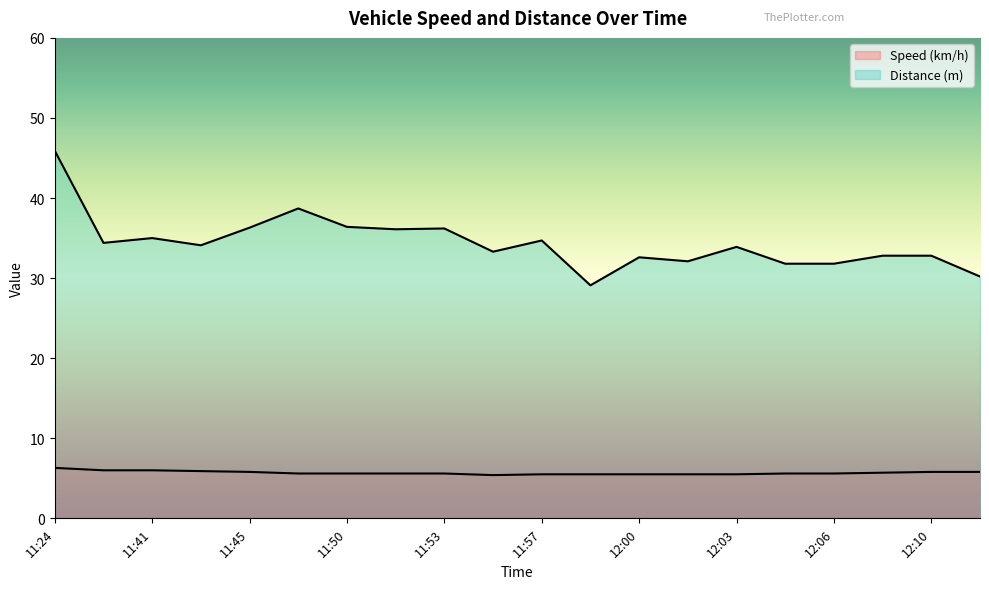

What are all the series names shown in the legend?

Speed (km/h), Distance (m)